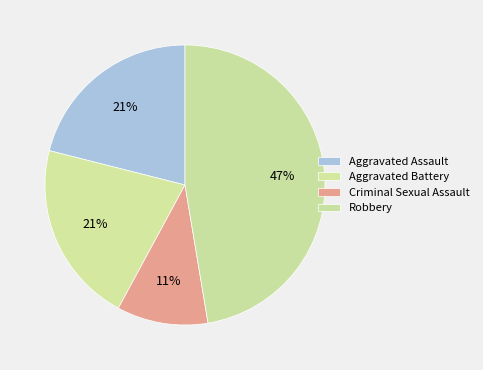

To the nearest percent, what percentage of the pie is Aggravated Assault?

21%